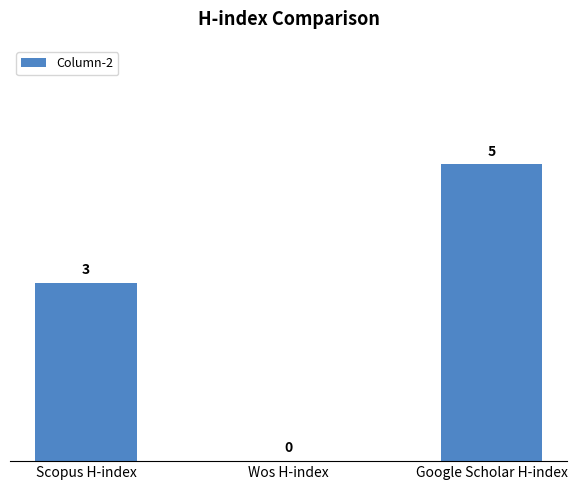

Between Scopus H-index and Google Scholar H-index, which is larger?

Google Scholar H-index